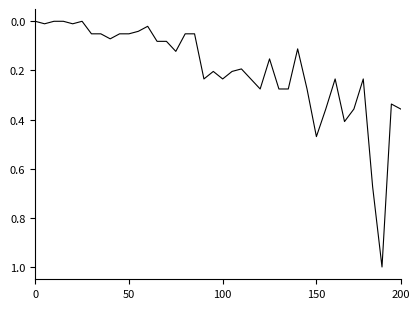

How many series are shown in this chart?

1